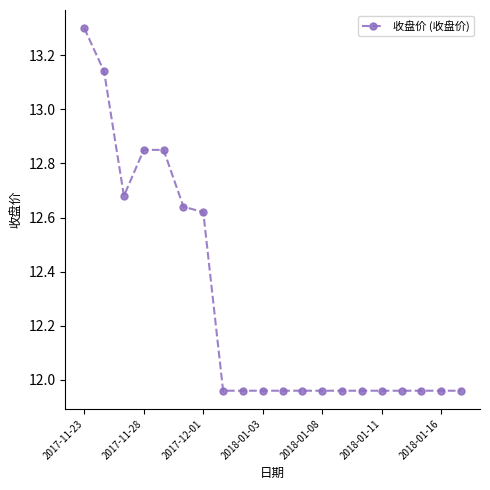

What is the value of the 1st point from the left?

13.3